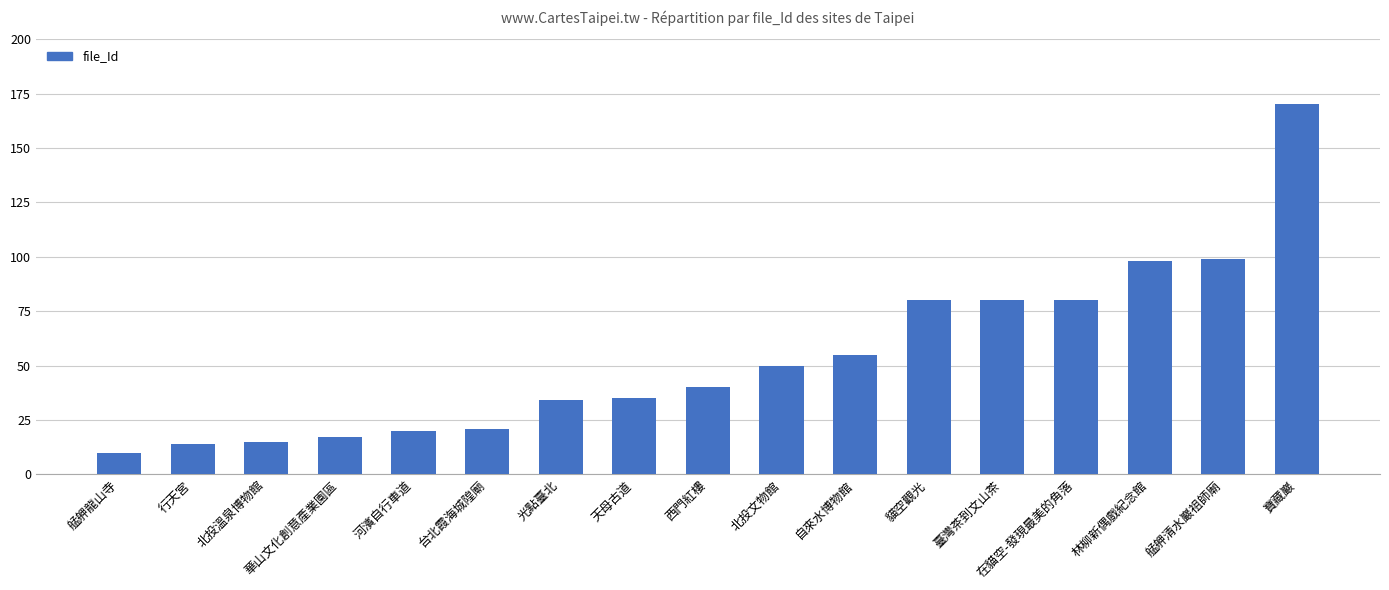

What is the label of the 5th bar from the left?

河濱自行車道